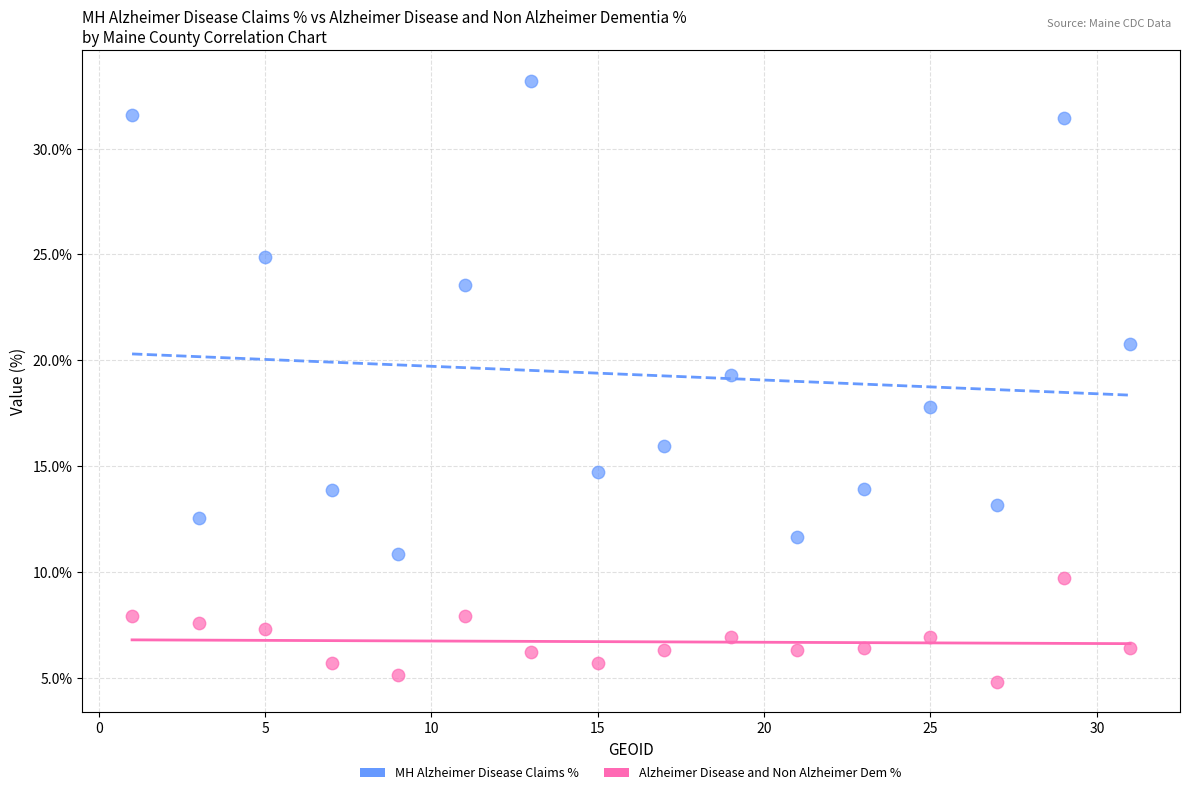

Which series reaches the minimum Y coordinate?

Alzheimer Disease and Non Alzheimer Dem %